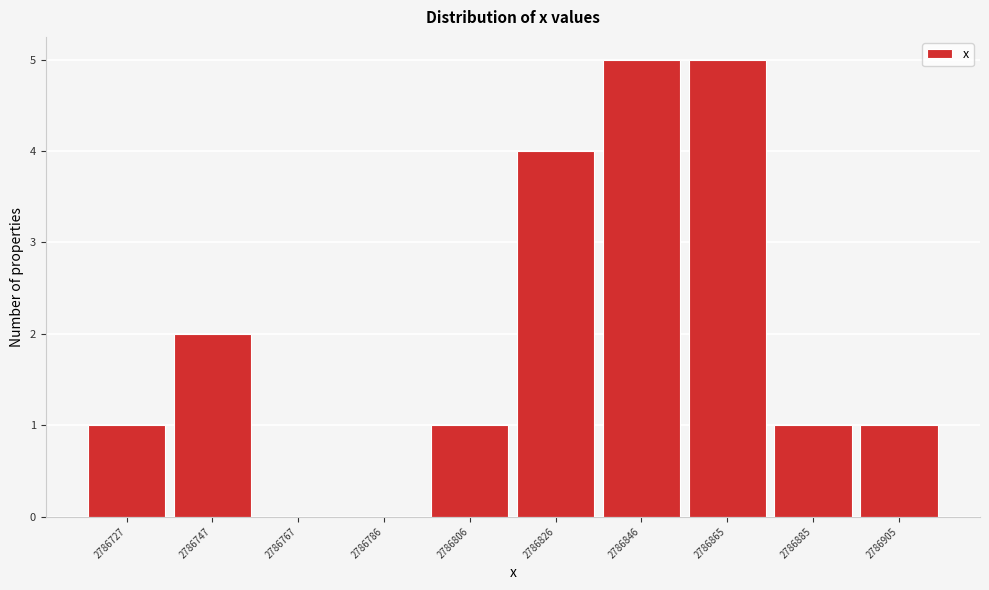

Reading left to right, extract all data points from this chart.

2786727=1	2786747=2	2786767=0	2786786=0	2786806=1	2786826=4	2786846=5	2786865=5	2786885=1	2786905=1